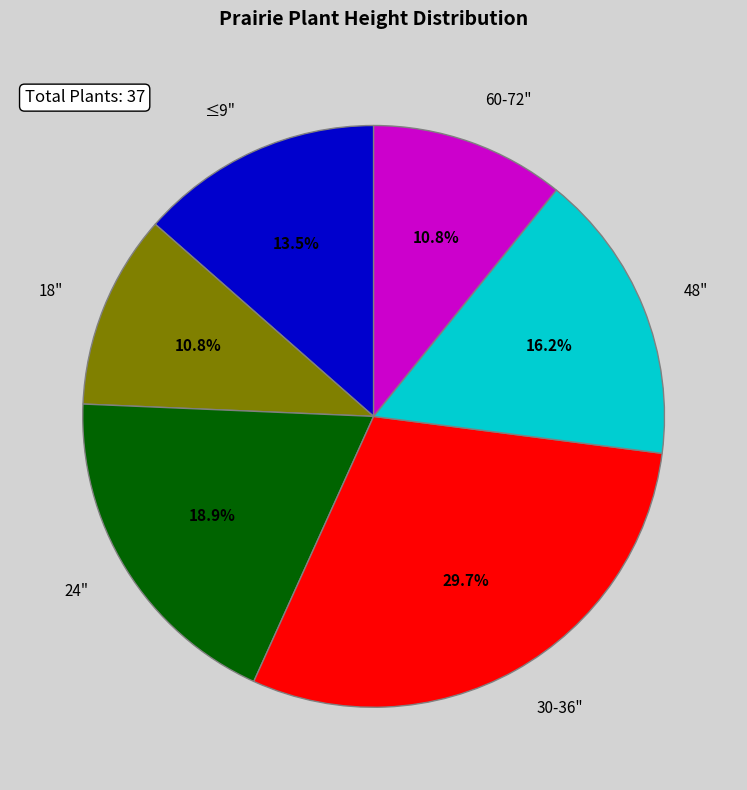

How many segments does this pie chart have?

6